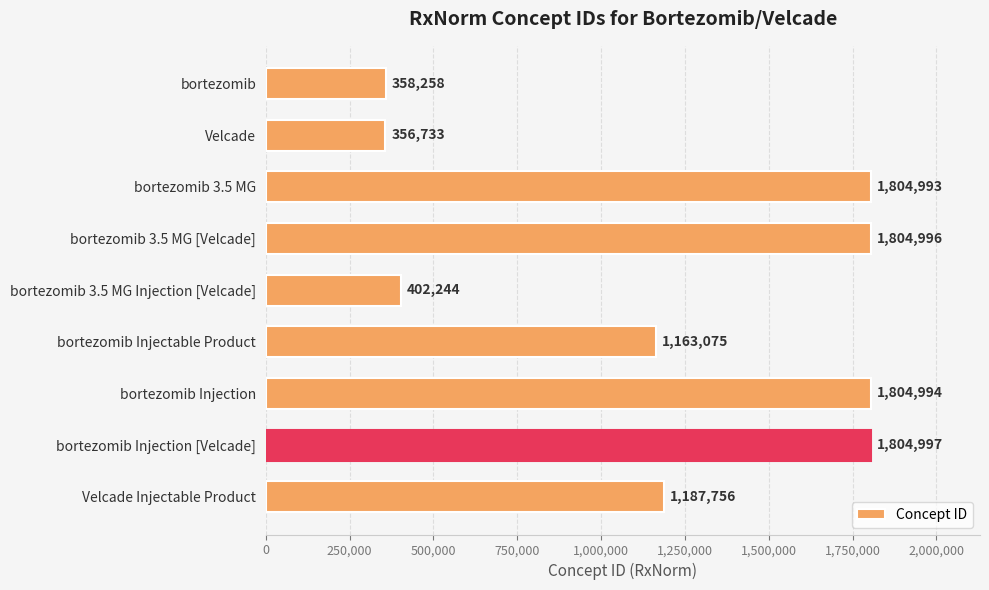

What is the label of the 1st bar from the top?

bortezomib